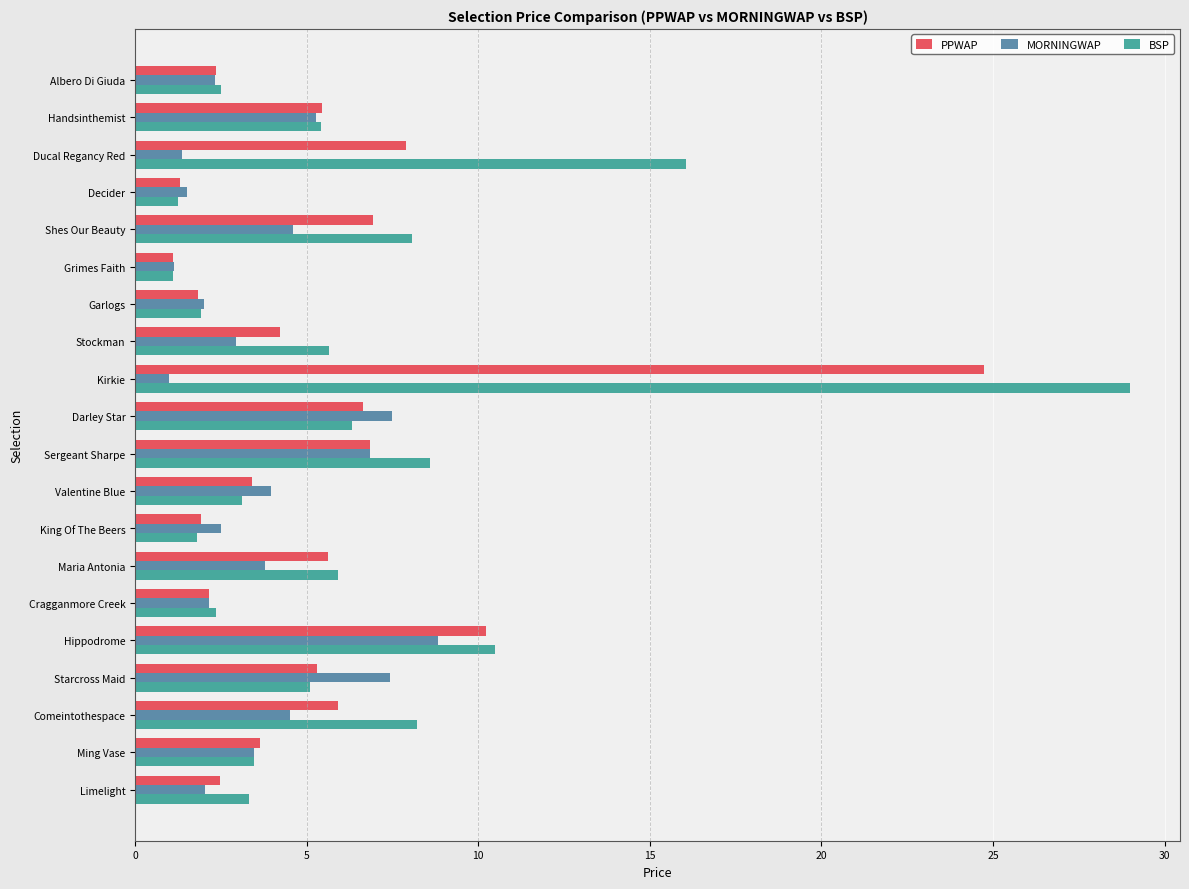

What is the minimum value shown in the chart?

1.0